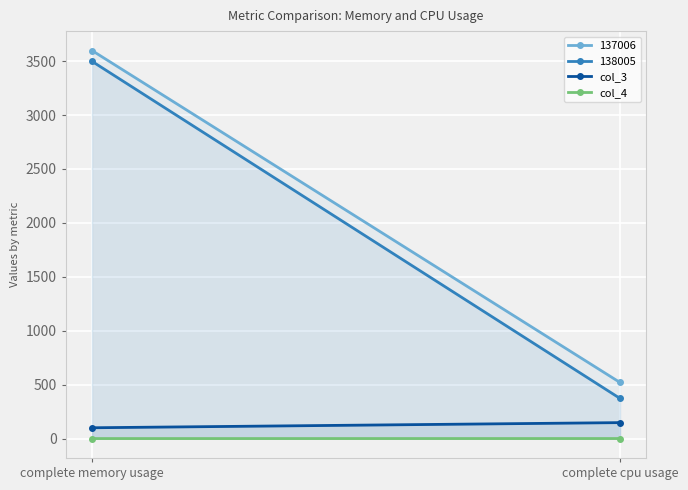

The col_4 series shows 0.0 at complete memory usage. True or false?

False